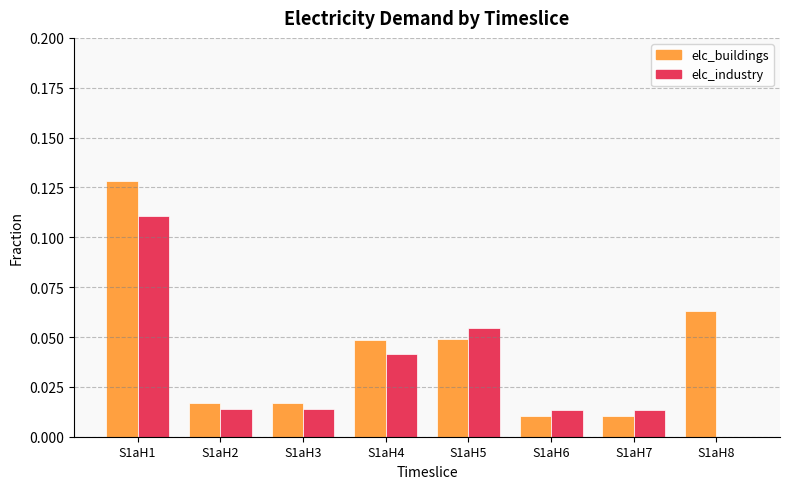

What are all the series names shown in the legend?

elc_buildings, elc_industry